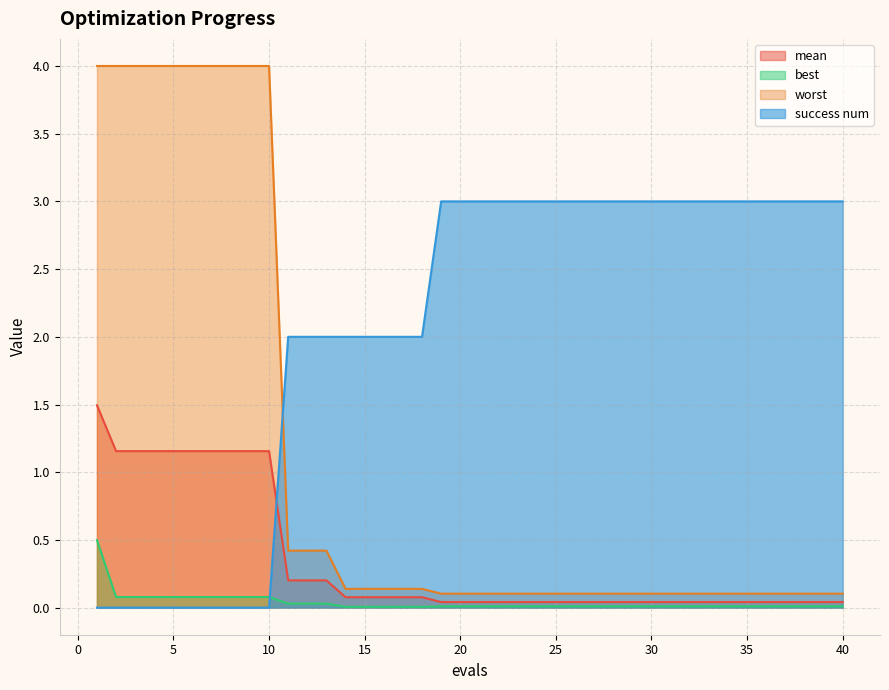

Which series has the largest range (max minus min)?

worst